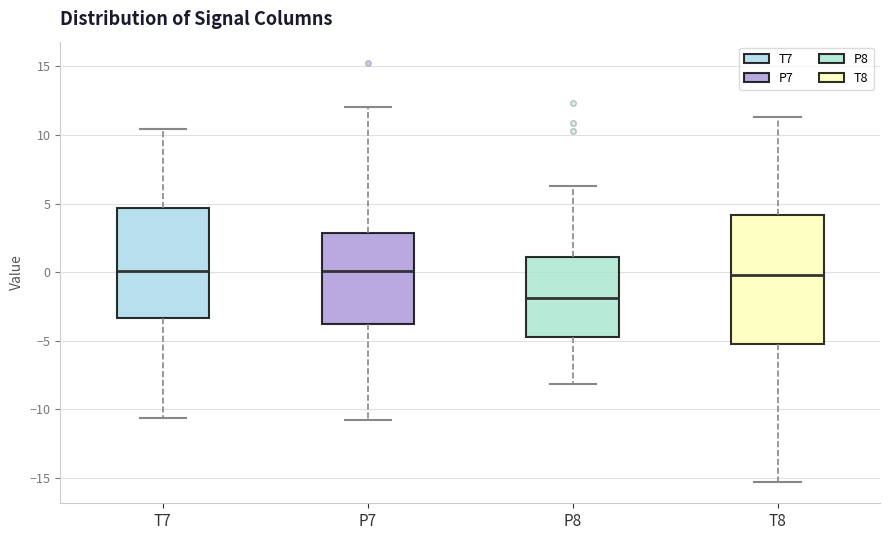

Comparing the boxes themselves (not the whiskers), which one is the tallest?

T8